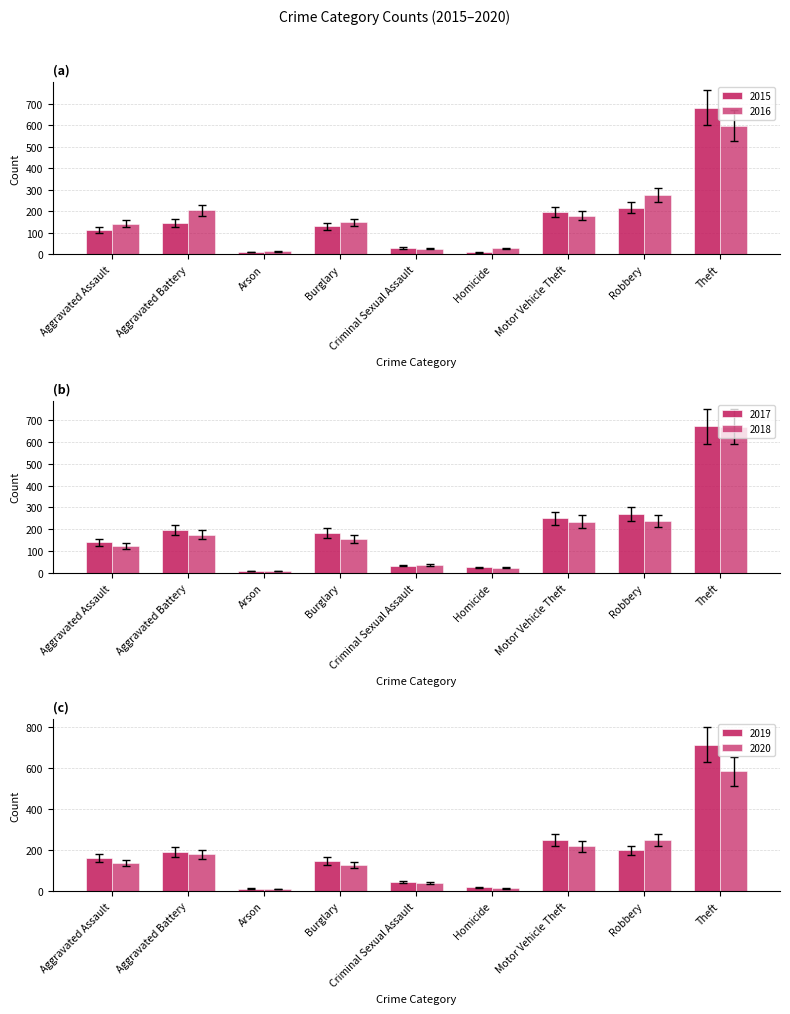

How many data points in 2015 are less than 131?

4